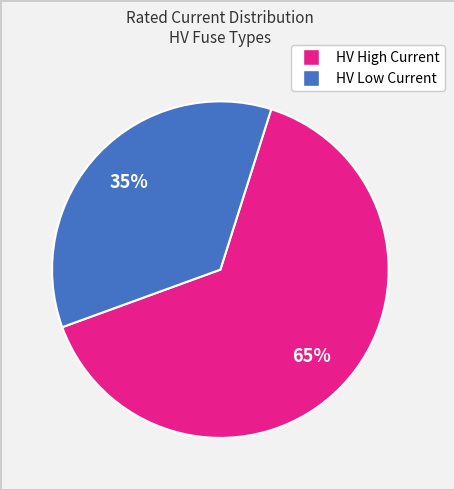

Does any single category account for the majority?

Yes